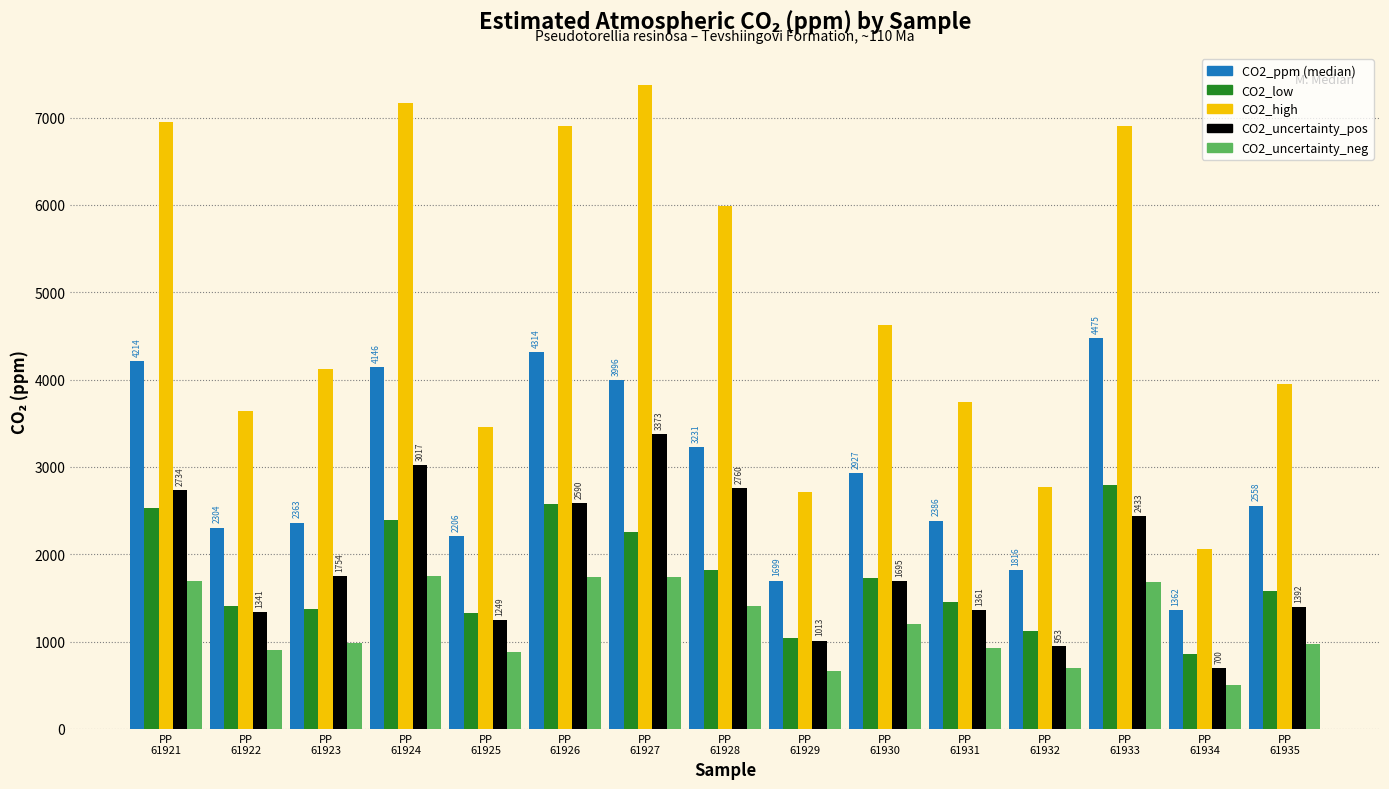

What is the difference between the second highest and second lowest values in the CO2_ppm (median) series?

2614.7